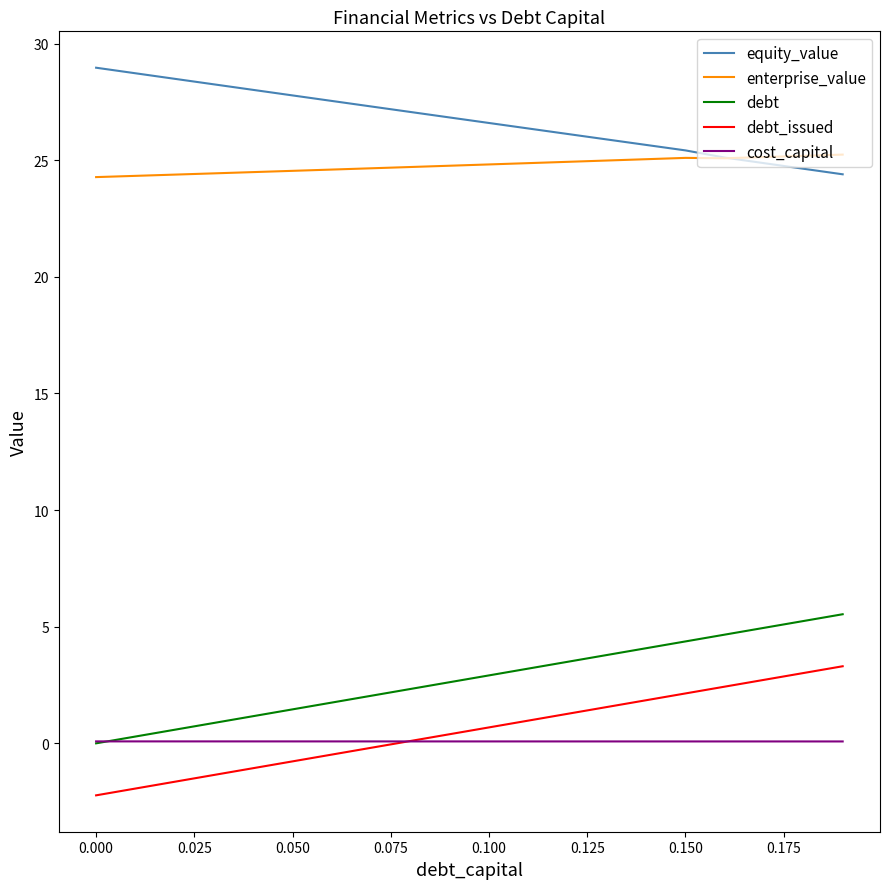

Which series has the largest total across all categories?

equity_value